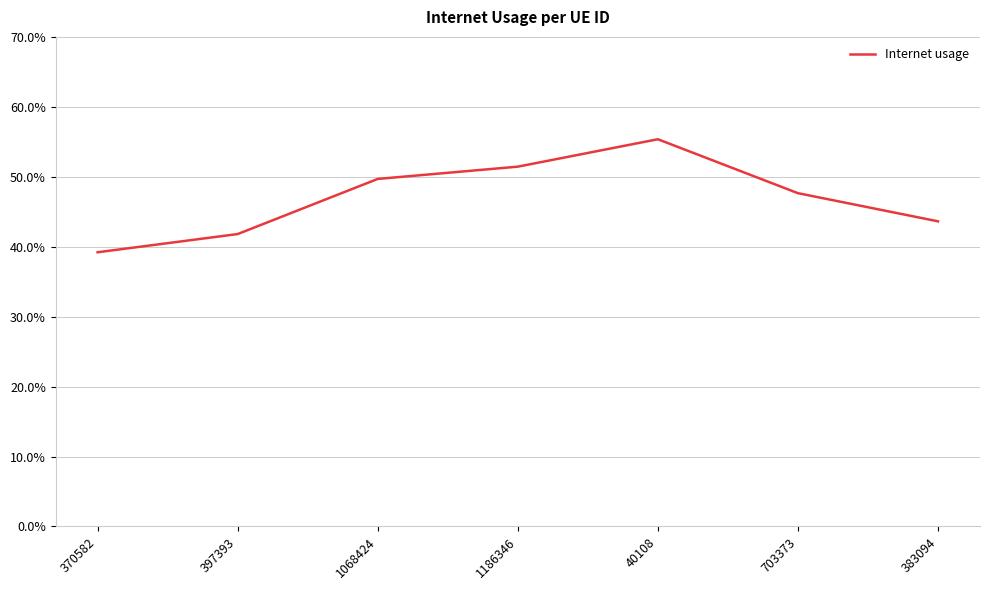

What is the minimum value shown in the chart?

0.4